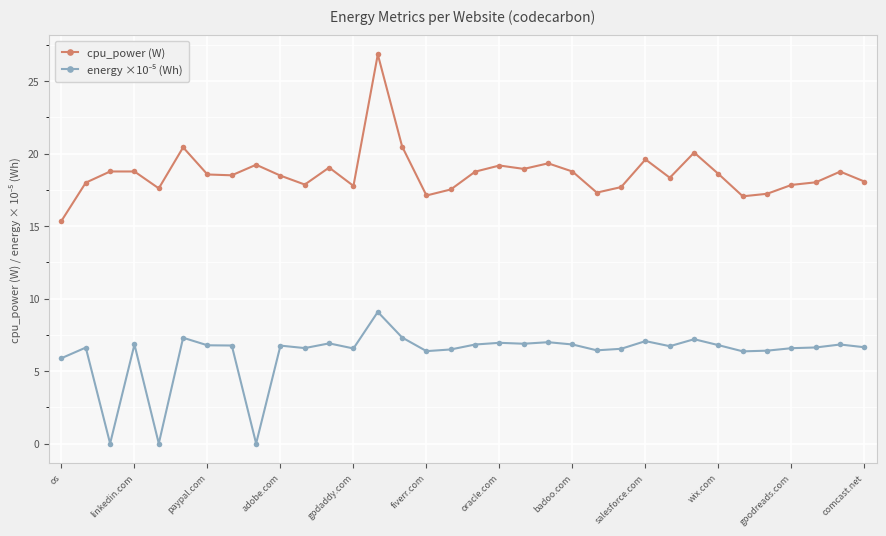

What is the difference between the maximum and minimum values in the cpu_power (W) series?

11.5